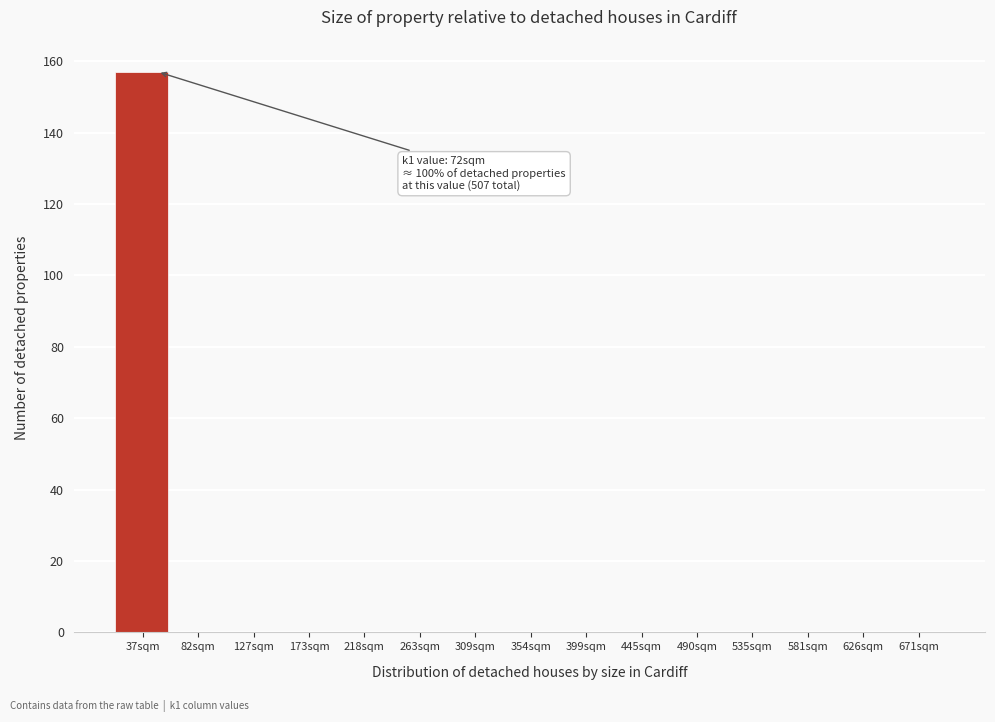

Reading right to left, extract all data points from this chart.

671sqm=0	626sqm=0	581sqm=0	535sqm=0	490sqm=0	445sqm=0	399sqm=0	354sqm=0	309sqm=0	263sqm=0	218sqm=0	173sqm=0	127sqm=0	82sqm=0	37sqm=157